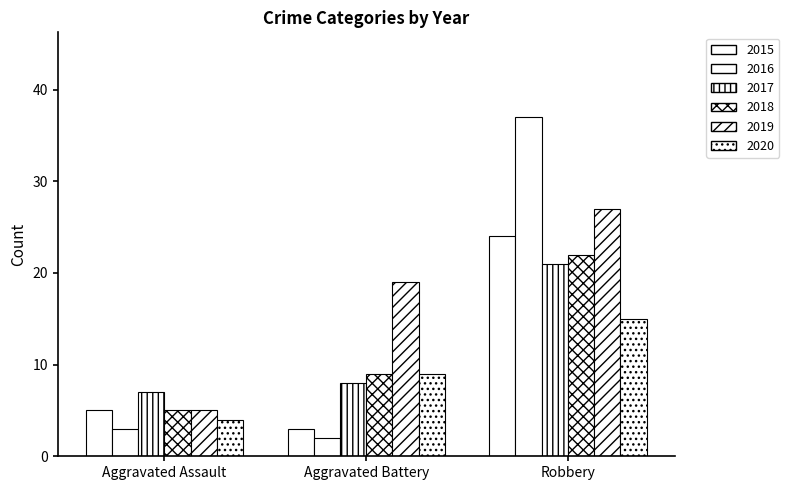

At which label is 2017 closest to 14?

Aggravated Battery